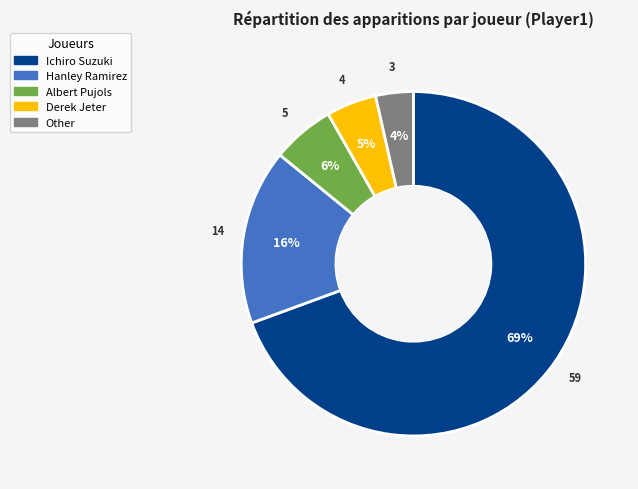

To the nearest percent, what portion does Albert Pujols represent?

6%